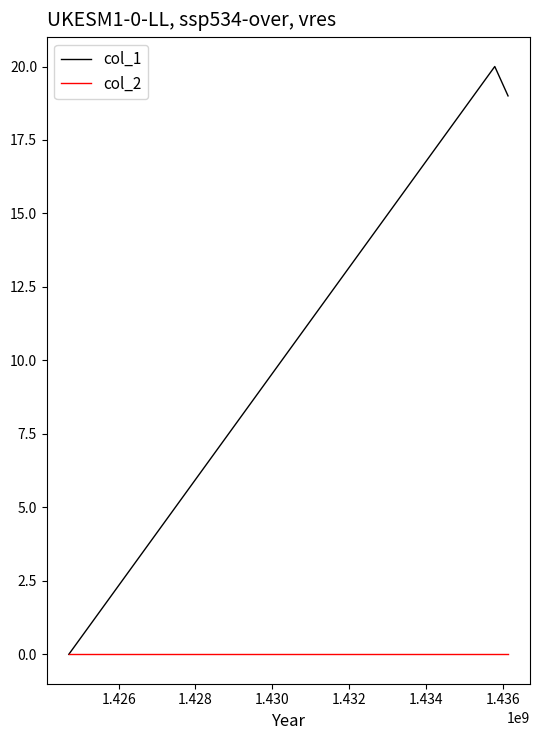

Which series has the largest total across all categories?

col_1